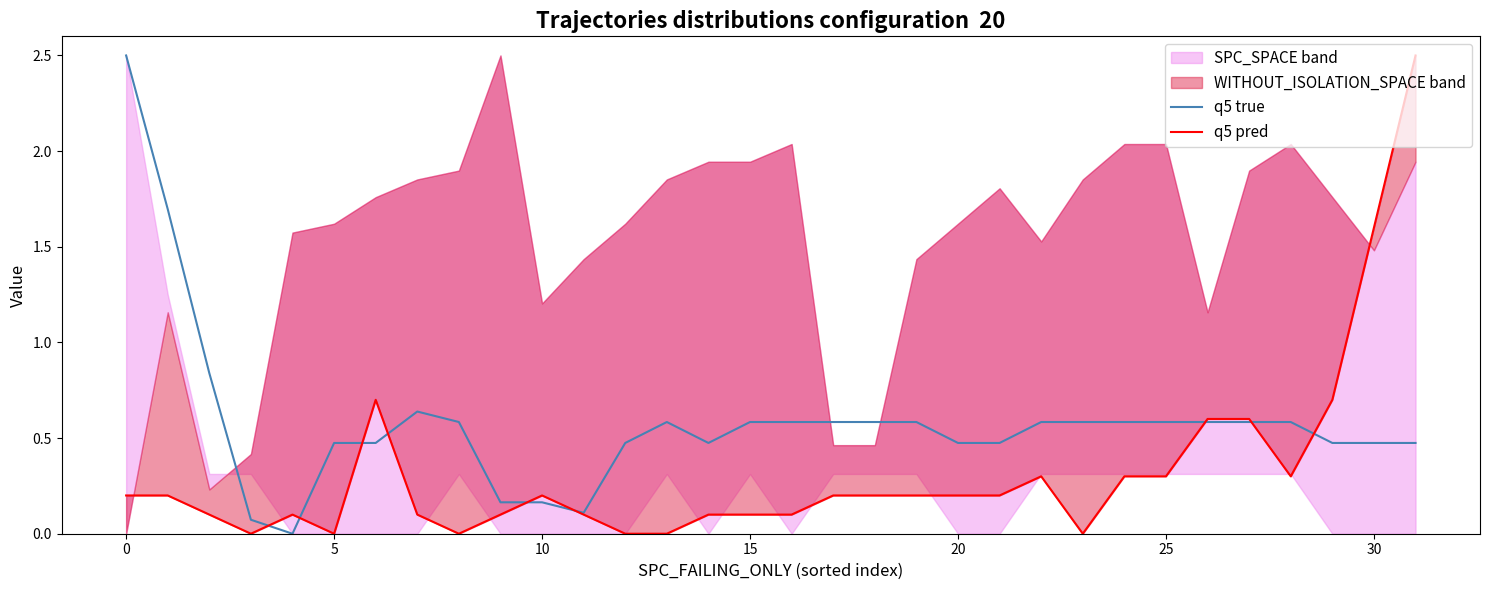

How many positive values does the q5 true series have?

31